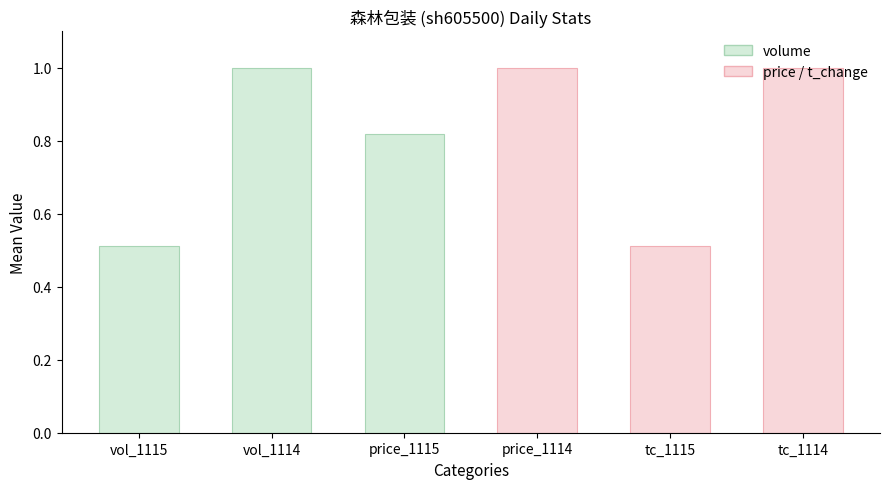

How many bars are there in total?

6